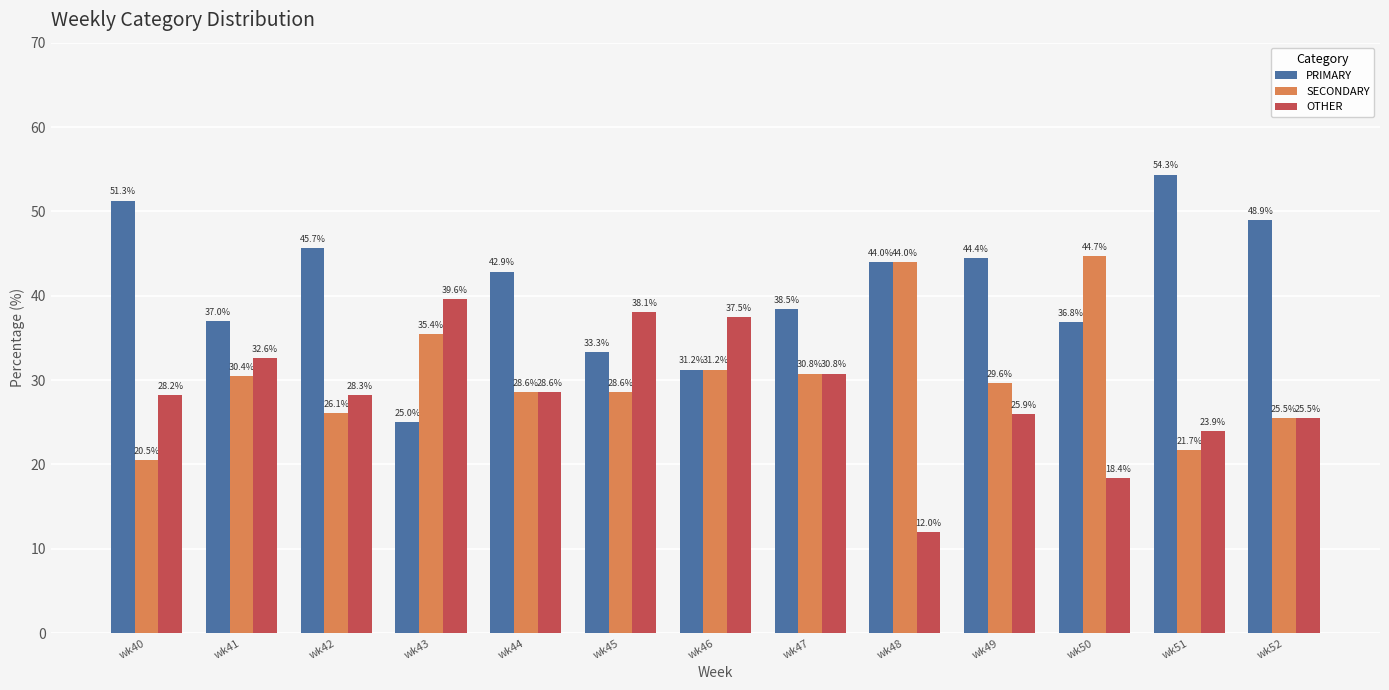

How many data points in PRIMARY are less than 42?

6